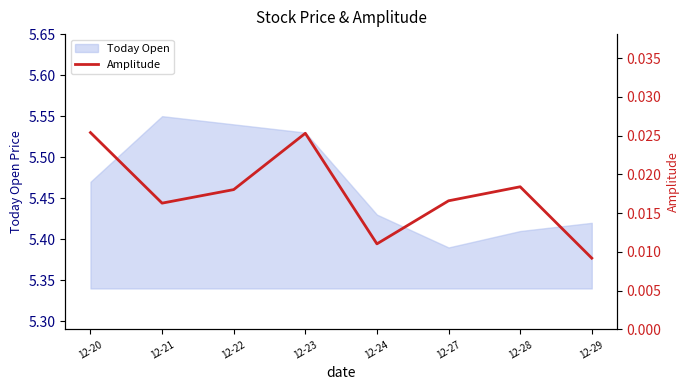

Rank the categories by value from lowest to highest.

12-29, 12-24, 12-21, 12-27, 12-22, 12-28, 12-23, 12-20